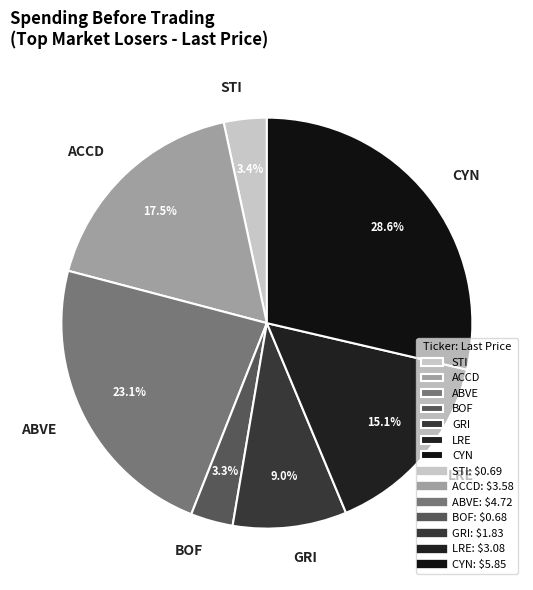

Is it true that ACCD is 30% of the pie?

False